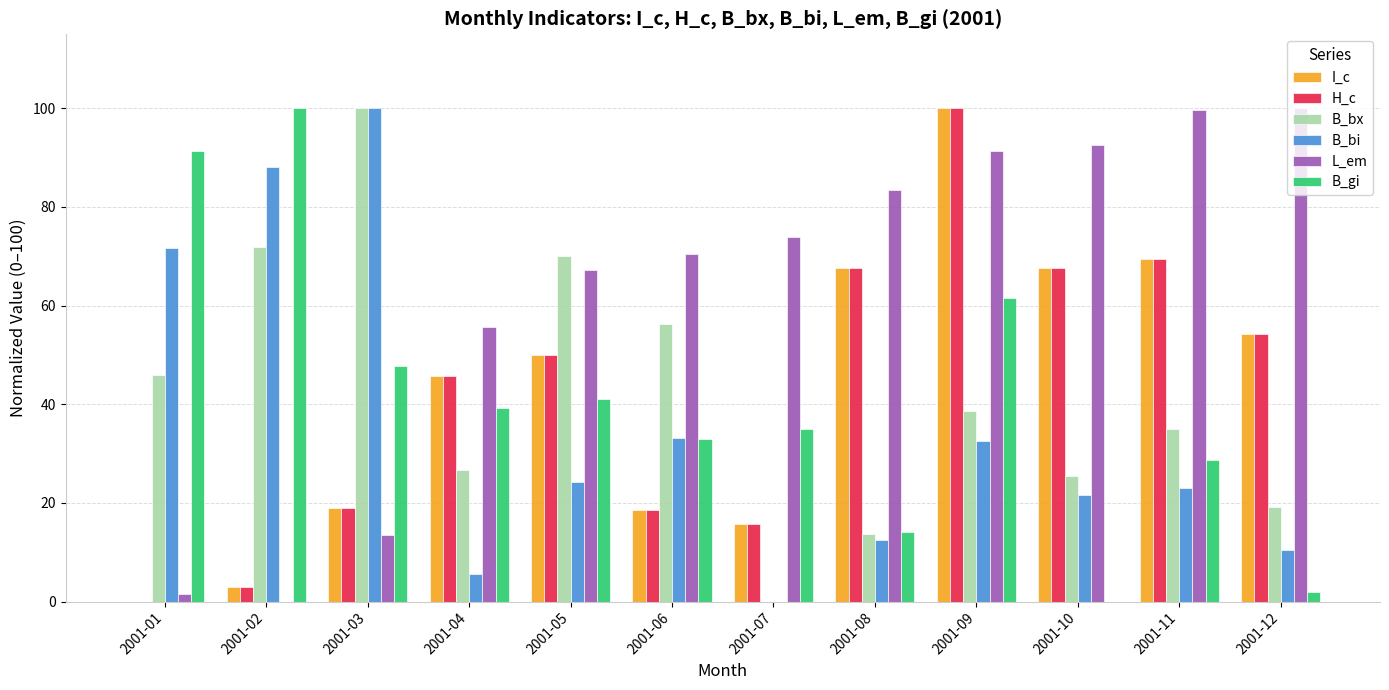

Is it true that B_bi equals 100.0 at 2001-03?

True